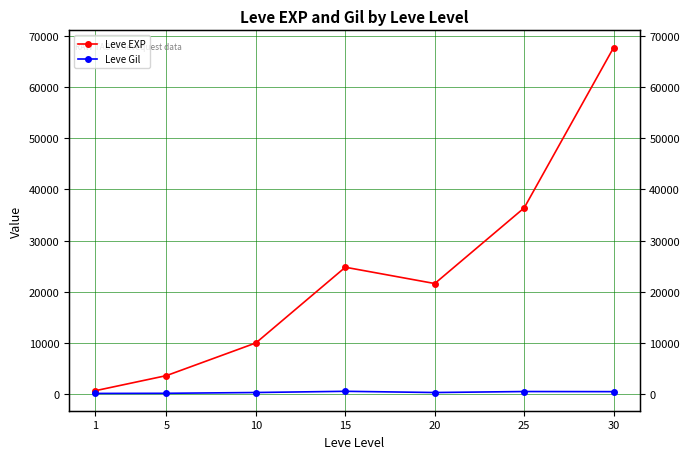

Rank the categories by Leve EXP value from lowest to highest.

1, 5, 10, 20, 15, 25, 30